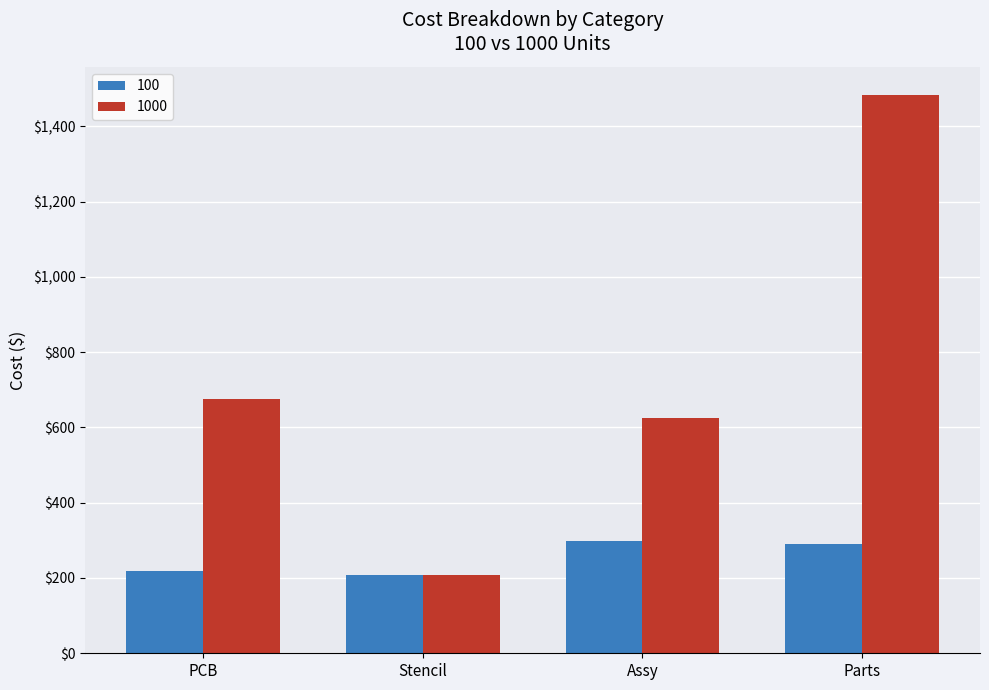

Is it true that 100 equals 206.8 at Stencil?

True